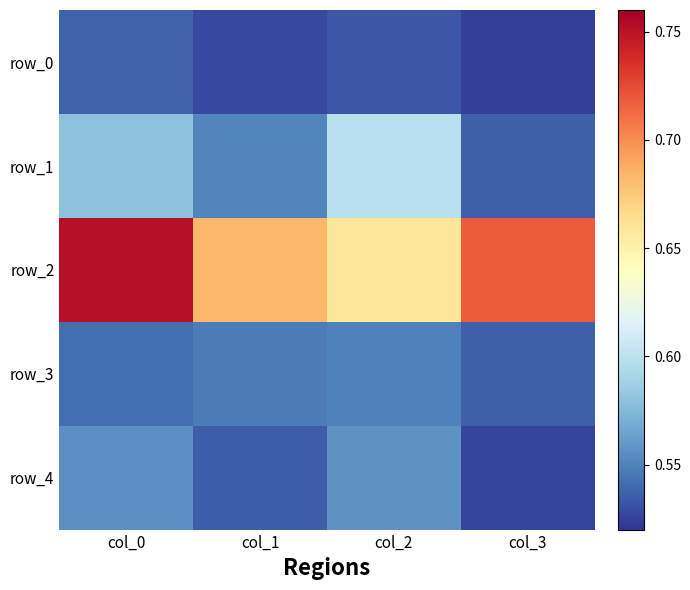

What is the greatest value displayed?

0.8